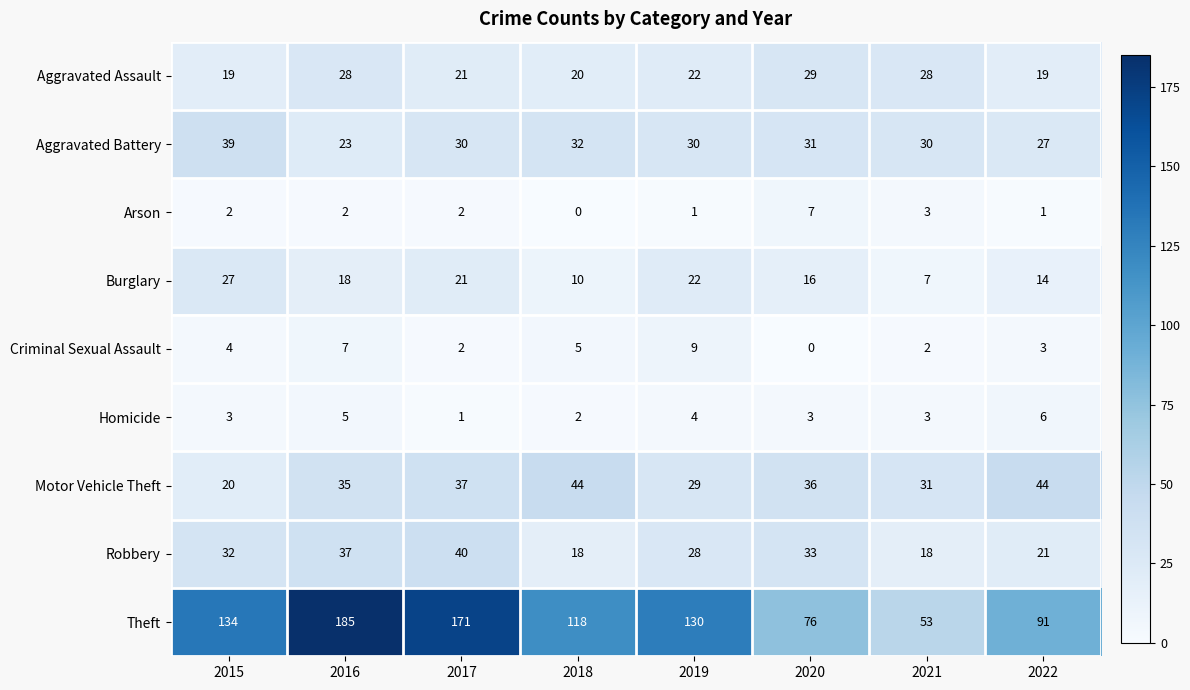

What is the maximum value shown in the chart?

185